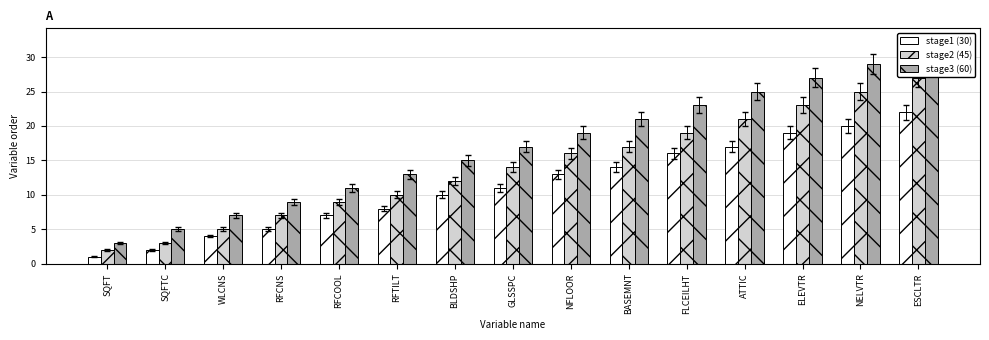

What is the difference between the highest and lowest values at WLCNS?

3